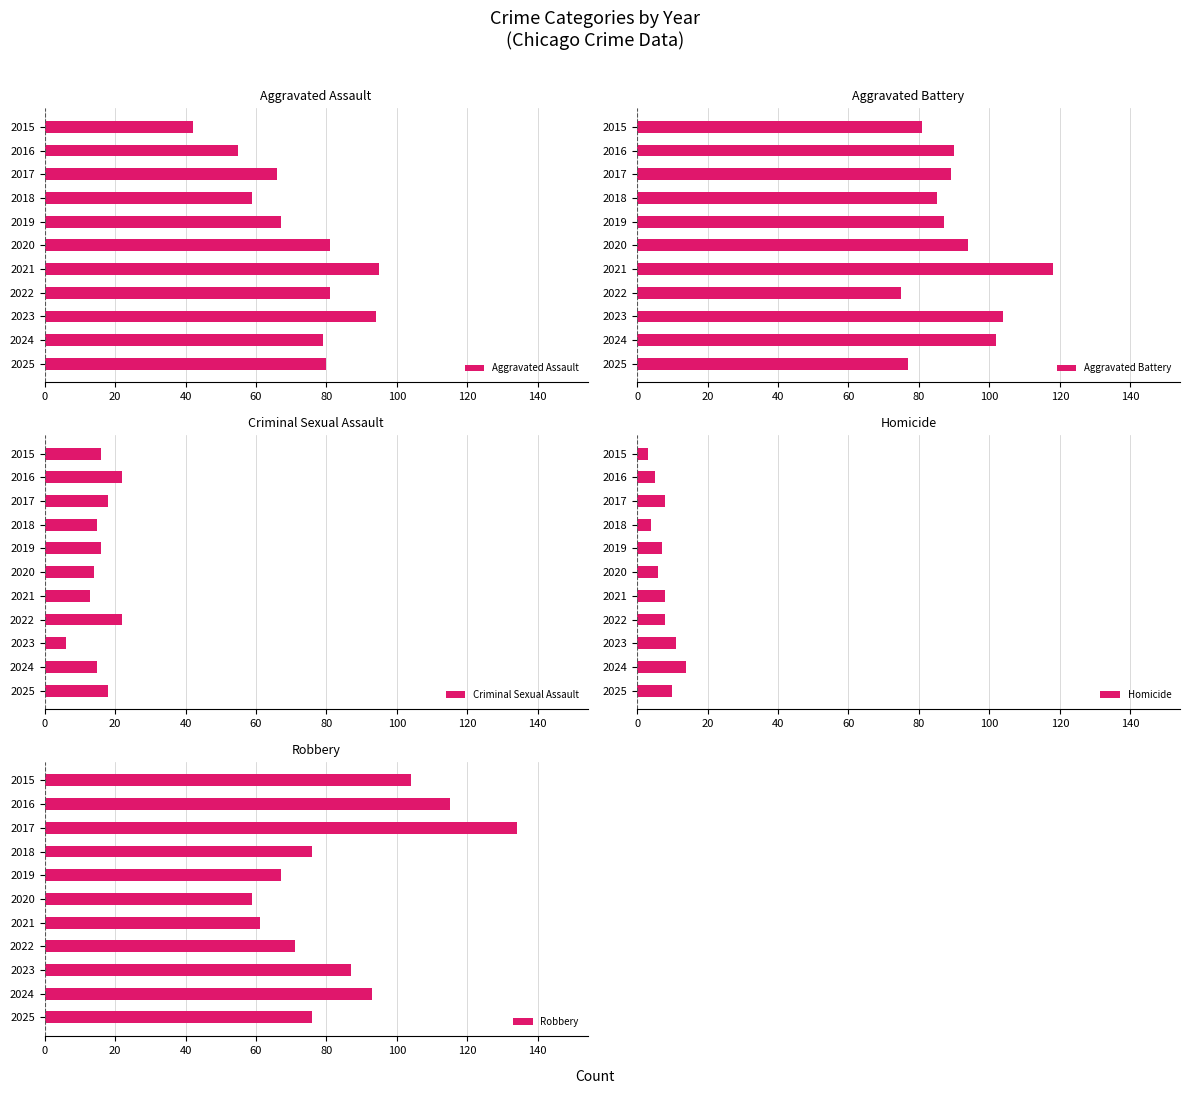

The Criminal Sexual Assault series shows 29 at 2022. True or false?

False